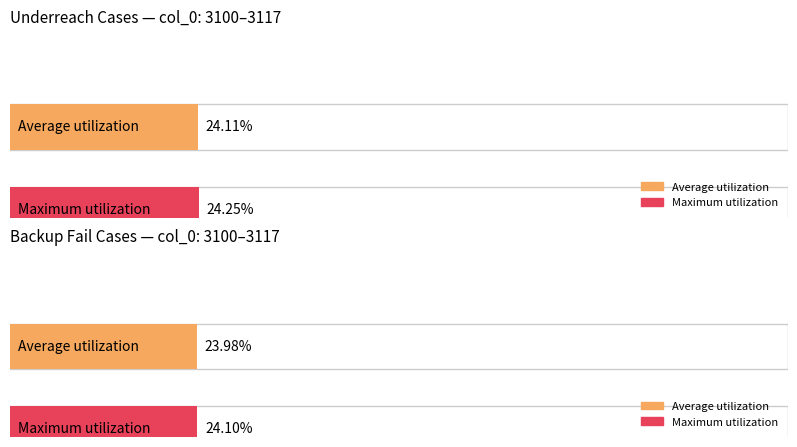

True or false: Device 4 has a value of 56 at 3107.

False